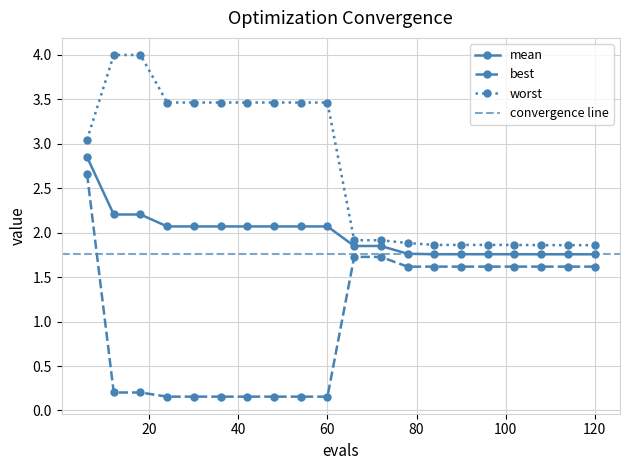

True or false: best and worst cross at least once.

False